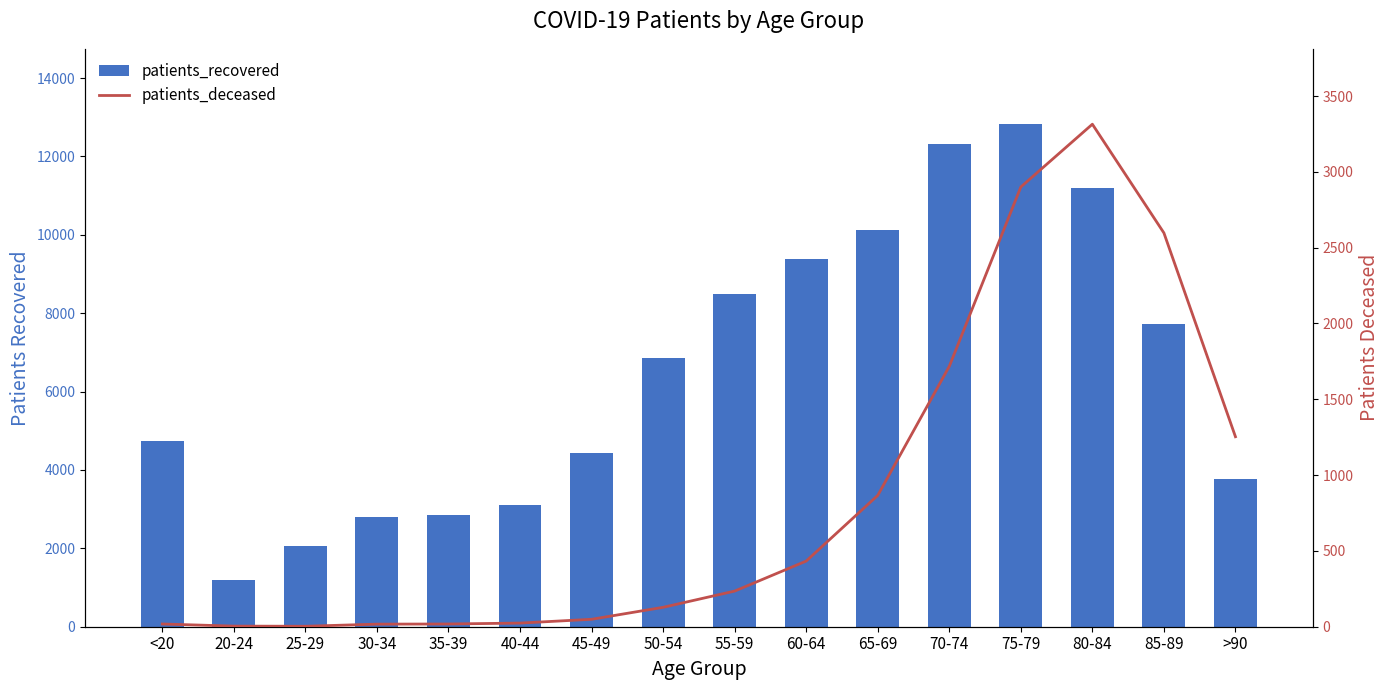

What is the label of the 16th bar from the right?

<20